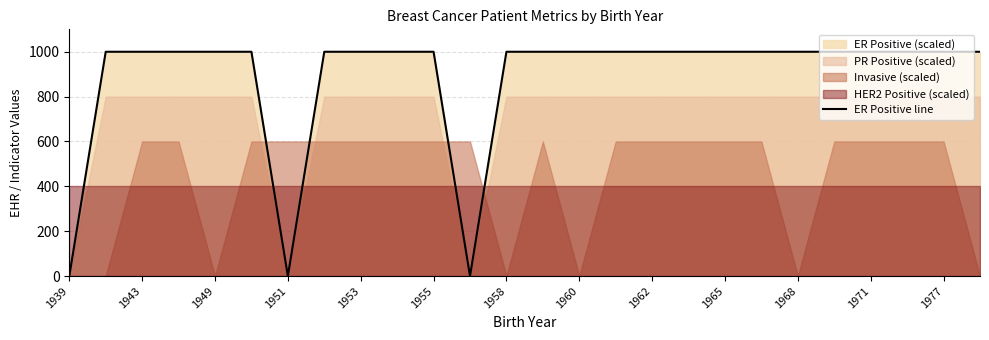

The ER Positive line series shows 664 at 1943. True or false?

False